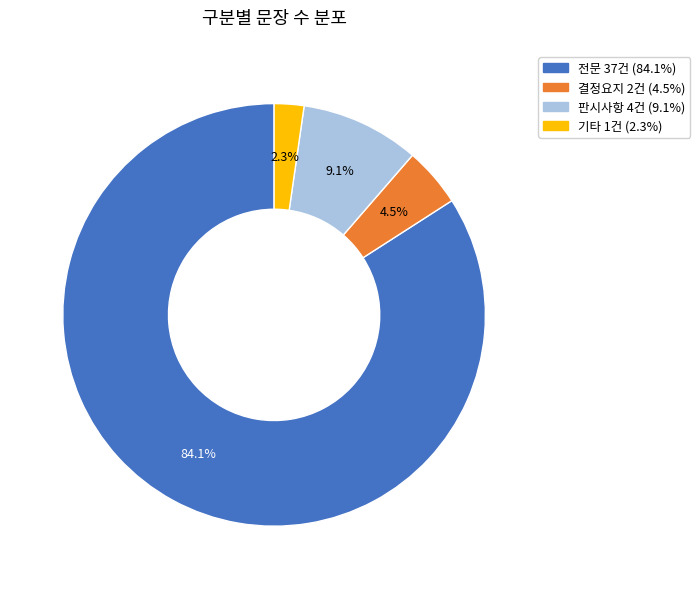

What percentage is the 판시사항 slice, to the nearest percent?

9%